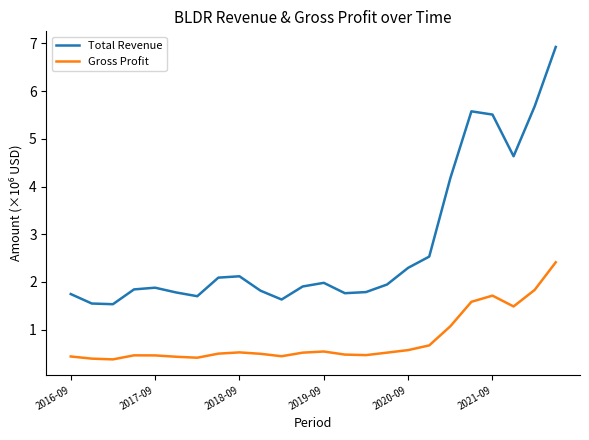

What is the minimum value shown in the chart?

0.4